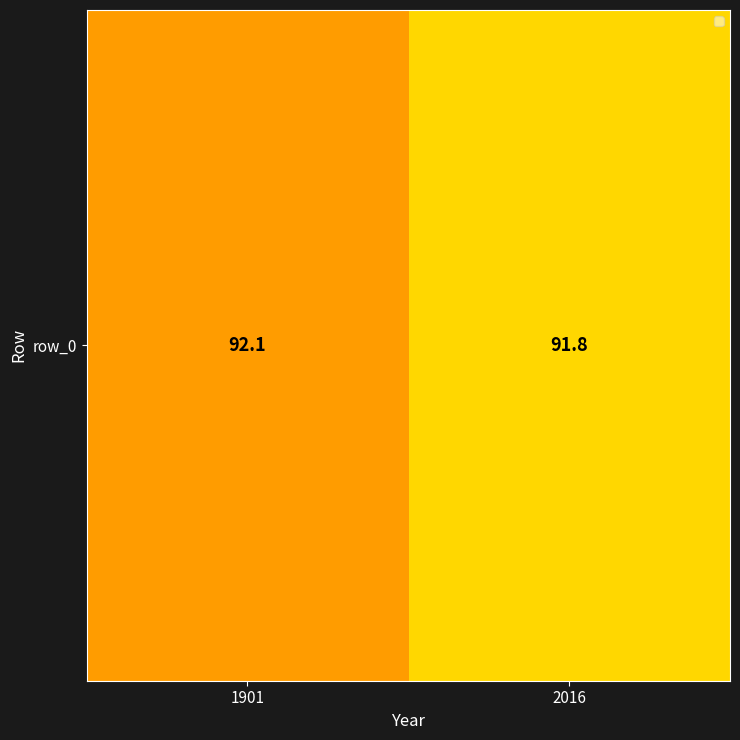

The chart shows a value of 49.0 at 2016. True or false?

False